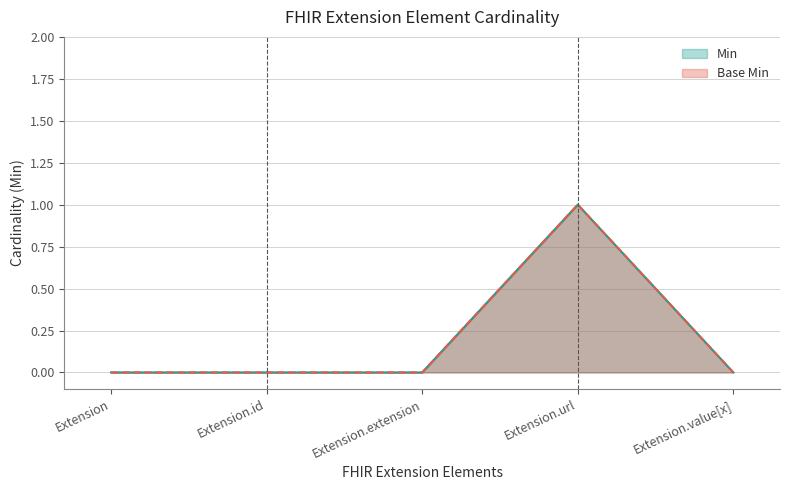

The Base Min series shows 0 at Extension.id. True or false?

True